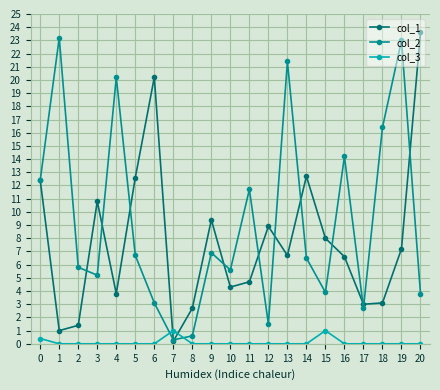

What is the spread (max minus min) of values at 18?

16.4